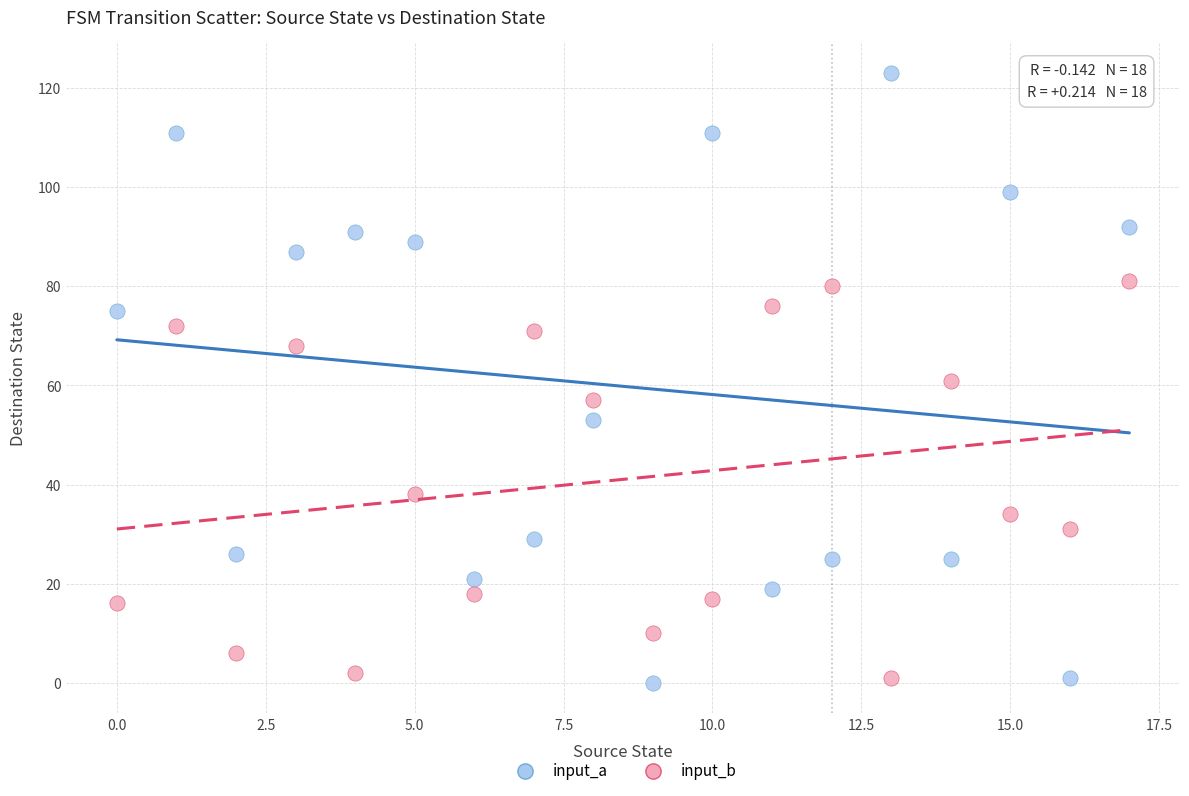

Across all data points, what is the range of Y values (max minus min)?

123